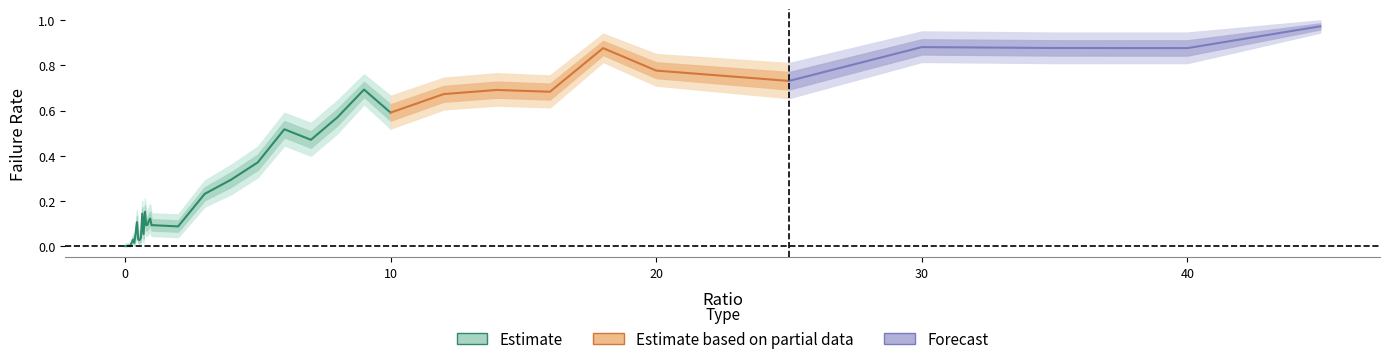

Reading right to left, transcribe all the data shown in this chart.

failRate: 45=1.0	40=0.9	35=0.9	30=0.9	25=0.7	20=0.8	18=0.9	16=0.7	14=0.7	12=0.7	10=0.6	9=0.7	8=0.6	7=0.5	6=0.5	5=0.4	4=0.3	3=0.2	2=0.1	1=0.1	0.95=0.1	0.9=0.1	0.85=0.1	0.8=0.1	0.75=0.2	0.7=0.1	0.65=0.1	0.6=0.0	0.55=0.0	0.5=0.0	0.45=0.1	0.4=0.1	0.35=0.0	0.3=0.0	0.25=0.0	0.2=0.0	0.15=0.0	0.1=0.0	0.05=0.0	0=0.0
failRate_upper: 45=1.0	40=0.9	35=0.9	30=0.9	25=0.8	20=0.8	18=0.9	16=0.8	14=0.8	12=0.7	10=0.7	9=0.8	8=0.6	7=0.5	6=0.6	5=0.4	4=0.4	3=0.3	2=0.1	1=0.1	0.95=0.2	0.9=0.2	0.85=0.2	0.8=0.1	0.75=0.2	0.7=0.1	0.65=0.2	0.6=0.1	0.55=0.1	0.5=0.1	0.45=0.2	0.4=0.1	0.35=0.0	0.3=0.1	0.25=0.0	0.2=0.0	0.15=0.0	0.1=0.0	0.05=0.0	0=0.0
failRate_lower: 45=0.9	40=0.8	35=0.8	30=0.8	25=0.7	20=0.7	18=0.8	16=0.6	14=0.6	12=0.6	10=0.5	9=0.6	8=0.5	7=0.4	6=0.4	5=0.3	4=0.2	3=0.2	2=0.0	1=0.0	0.95=0.1	0.9=0.1	0.85=0.0	0.8=0.0	0.75=0.1	0.7=0.0	0.65=0.1	0.6=0.0	0.55=0.0	0.5=0.0	0.45=0.1	0.4=0.0	0.35=0.0	0.3=0.0	0.25=0.0	0.2=0.0	0.15=0.0	0.1=0.0	0.05=0.0	0=0.0